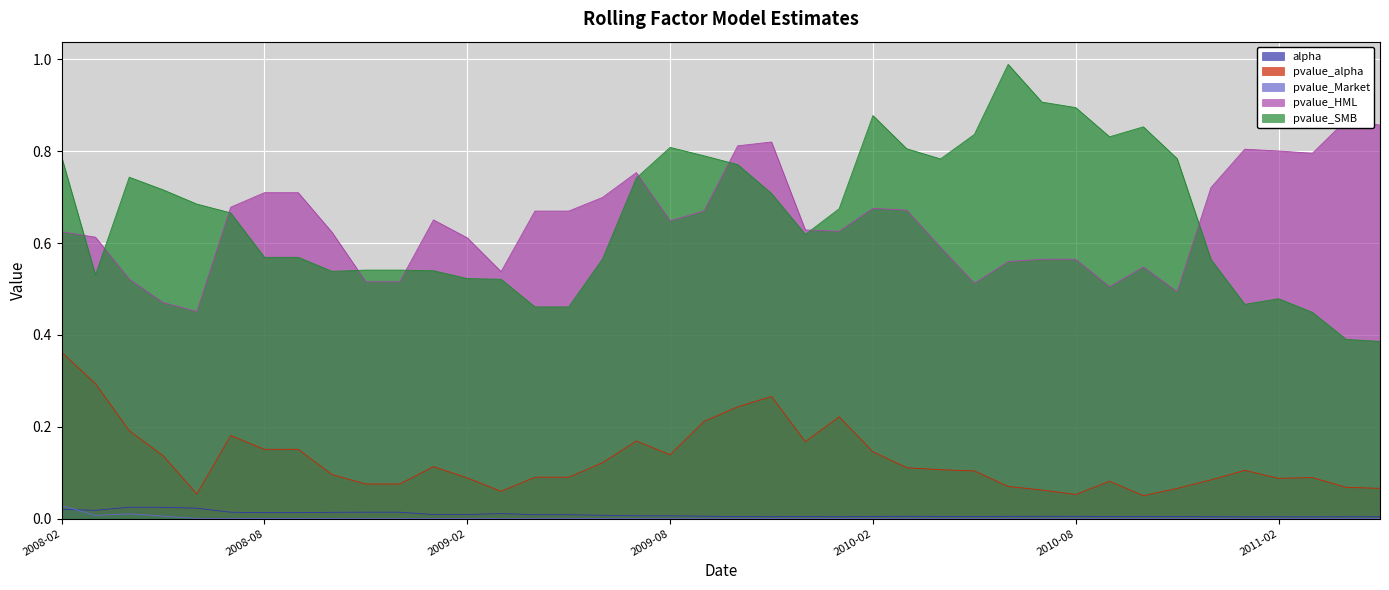

How many times do pvalue_Market and alpha cross each other?

1